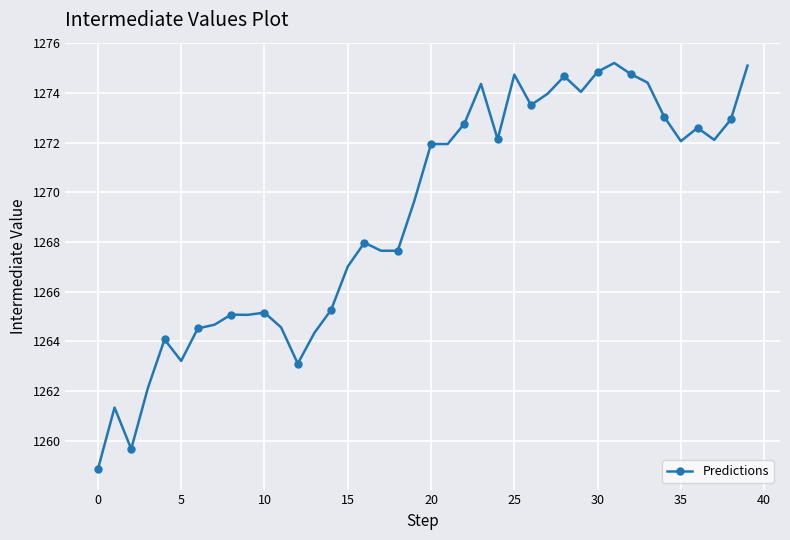

What is the difference between the maximum and minimum values?

16.4